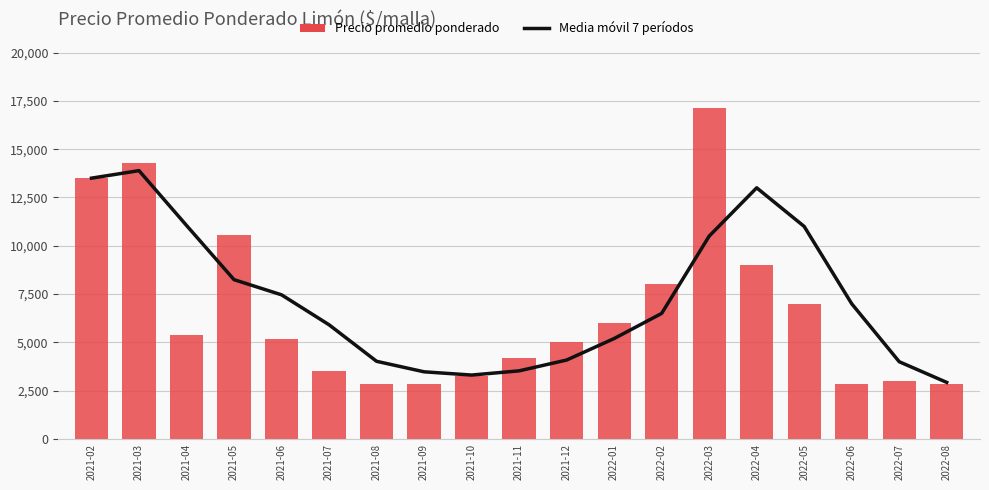

Is it true that Media móvil 7 períodos equals 4345 at 2022-02?

False